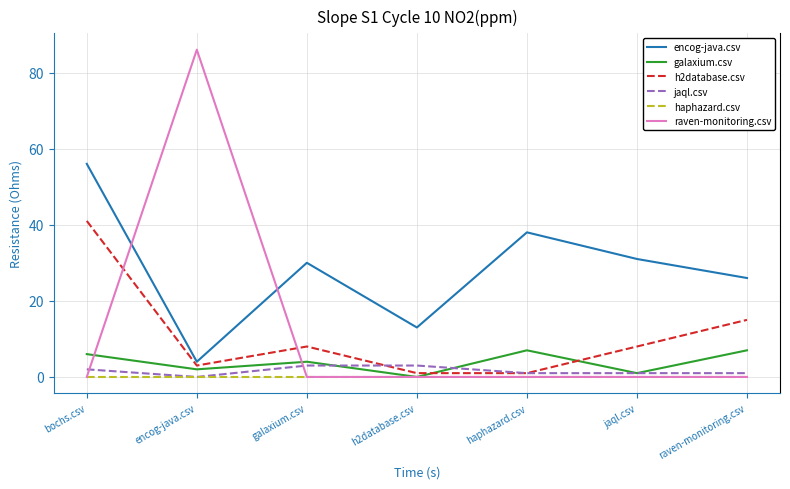

Between h2database.csv and haphazard.csv, which series saw the biggest shift?

encog-java.csv